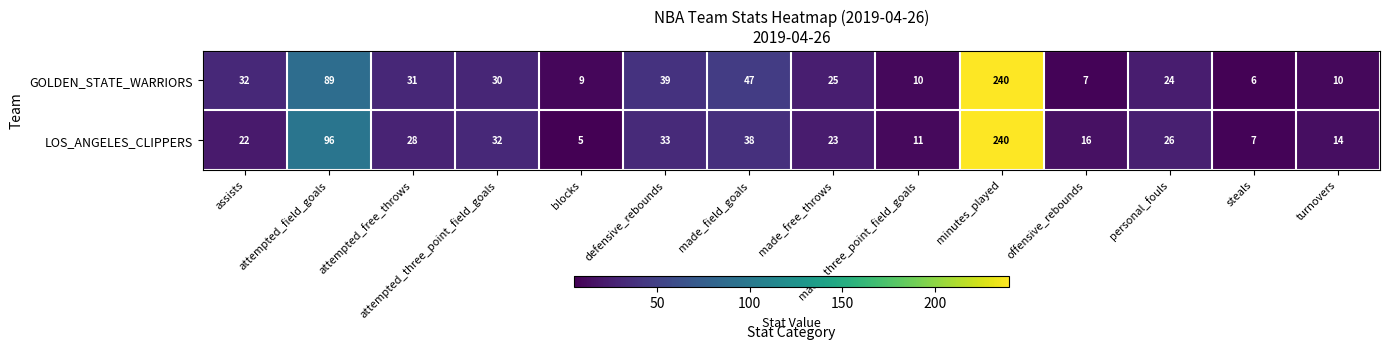

Which series has the largest total across all categories?

GOLDEN_STATE_WARRIORS